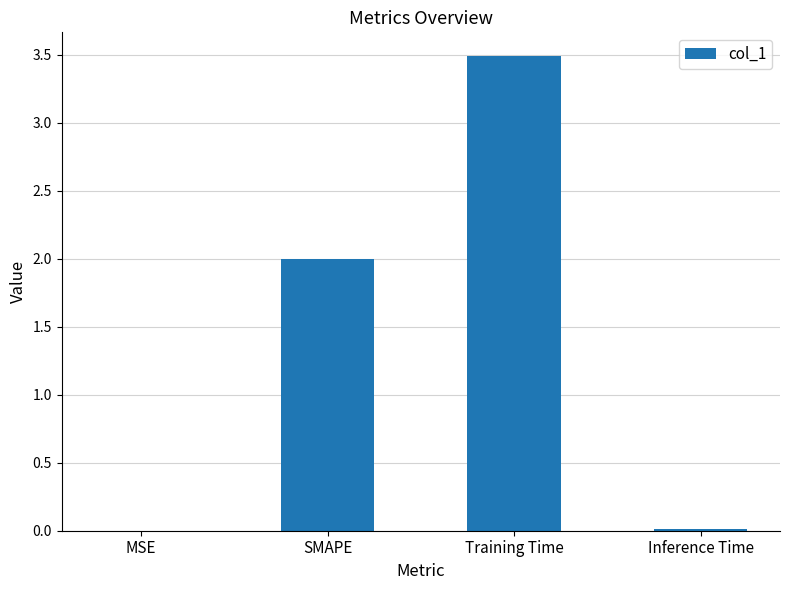

True or false: the data shows 0.0 at Inference Time.

True